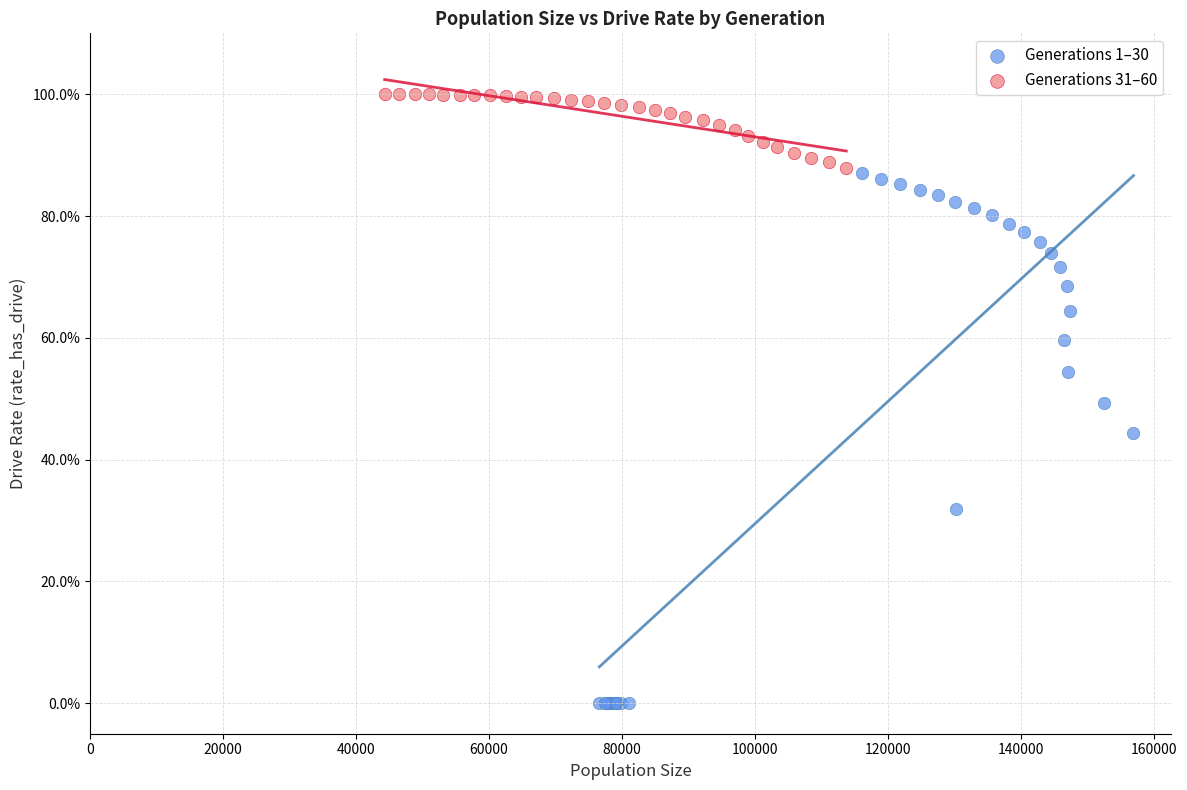

Which series contains the highest Y value?

Generations 31–60